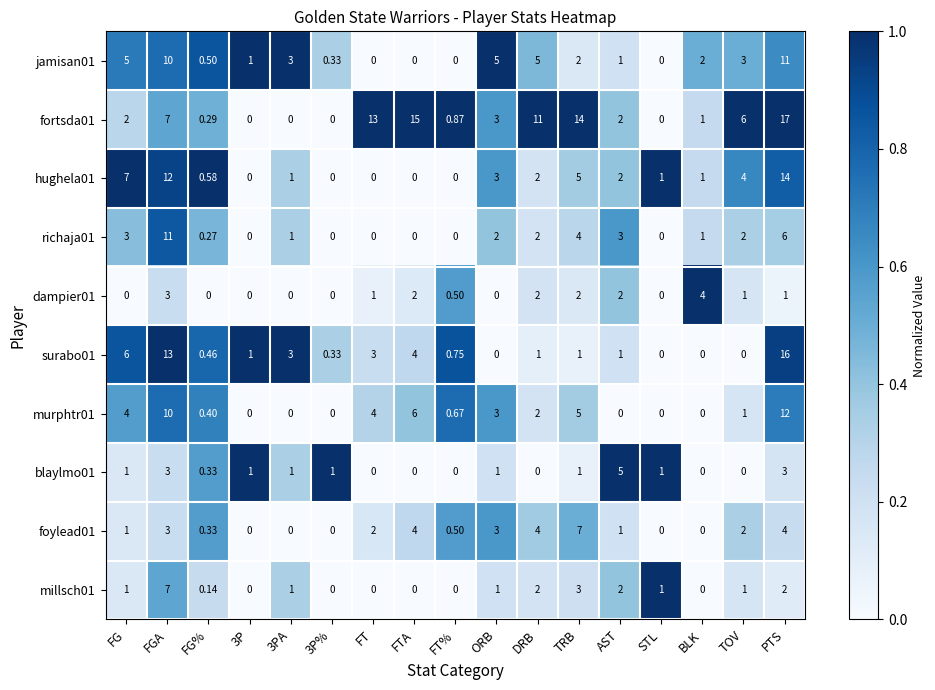

At which category is the sum across all series the highest?

PTS